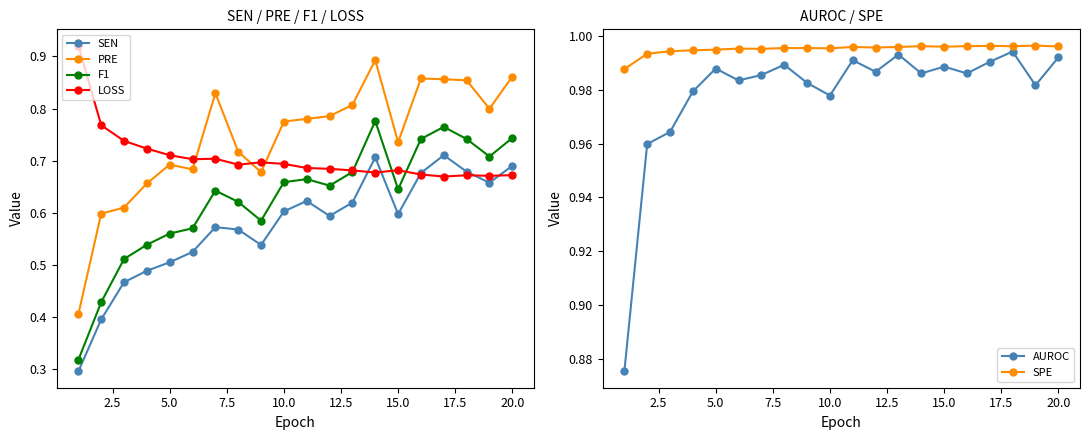

List the series in order of their peak value, lowest first.

SEN, F1, PRE, LOSS, AUROC, SPE